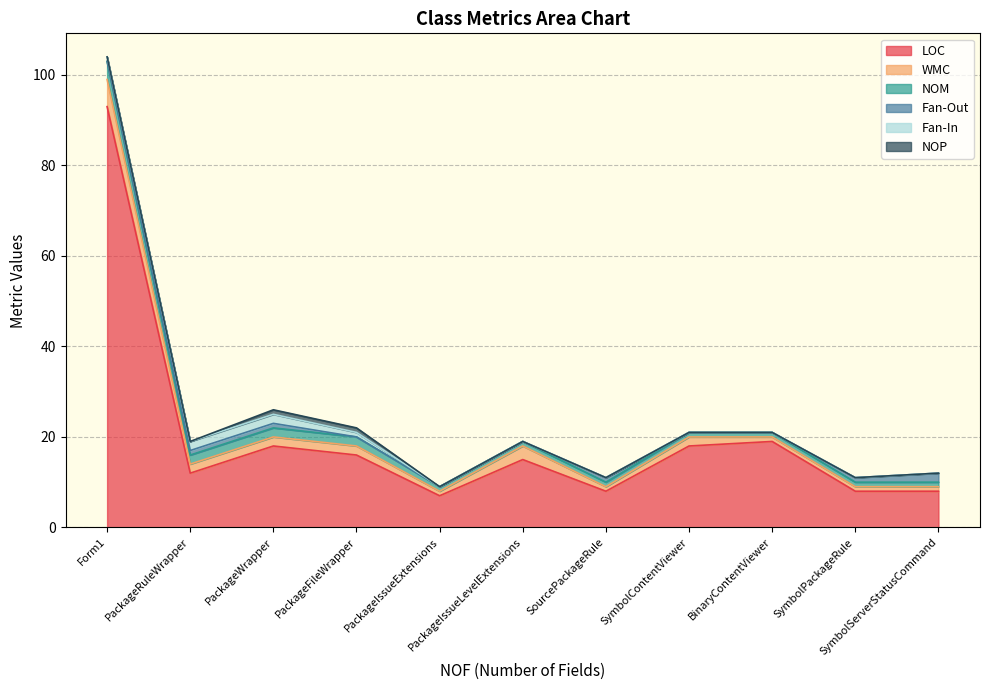

Does the chart have visible grid lines?

Yes